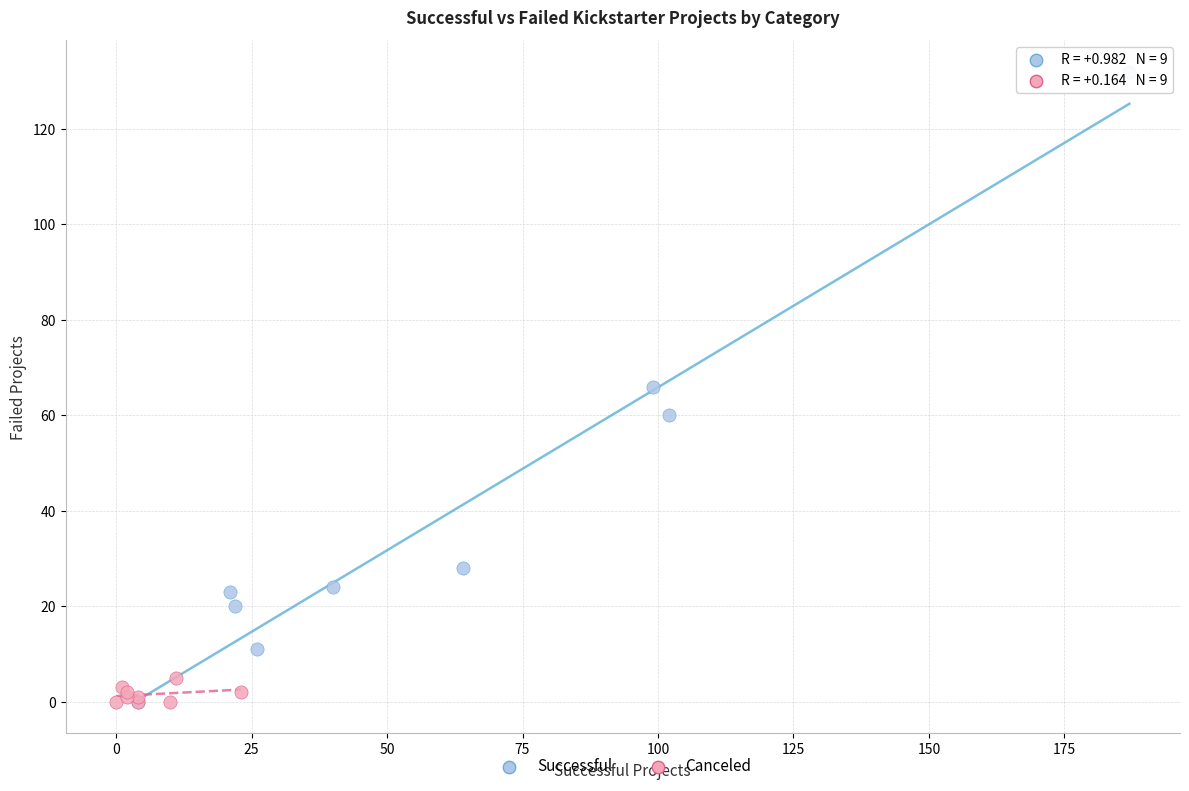

Which series has the widest spread of Y values?

Successful